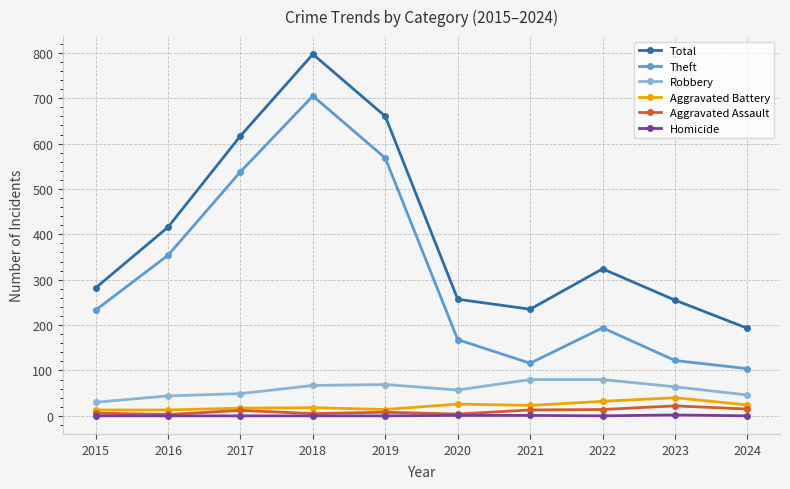

At which category does Total reach its first local valley?

2021